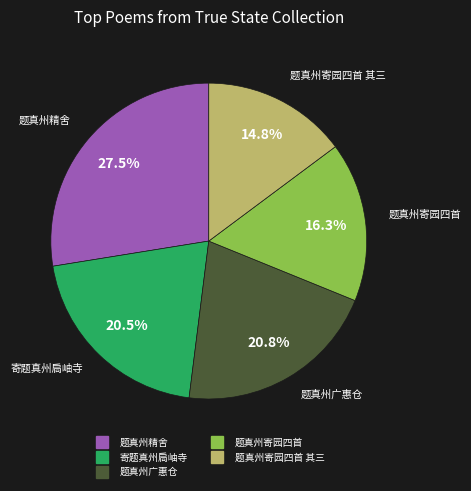

How many segments does this pie chart have?

5